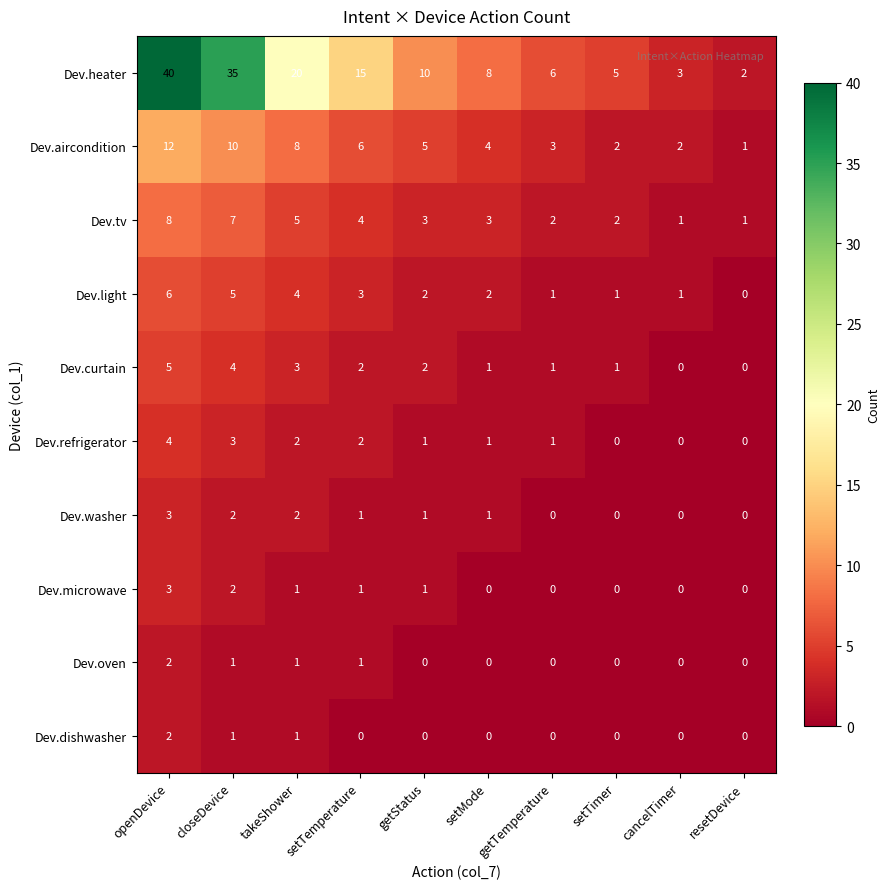

Where does the Dev.curtain series first go above 2?

openDevice